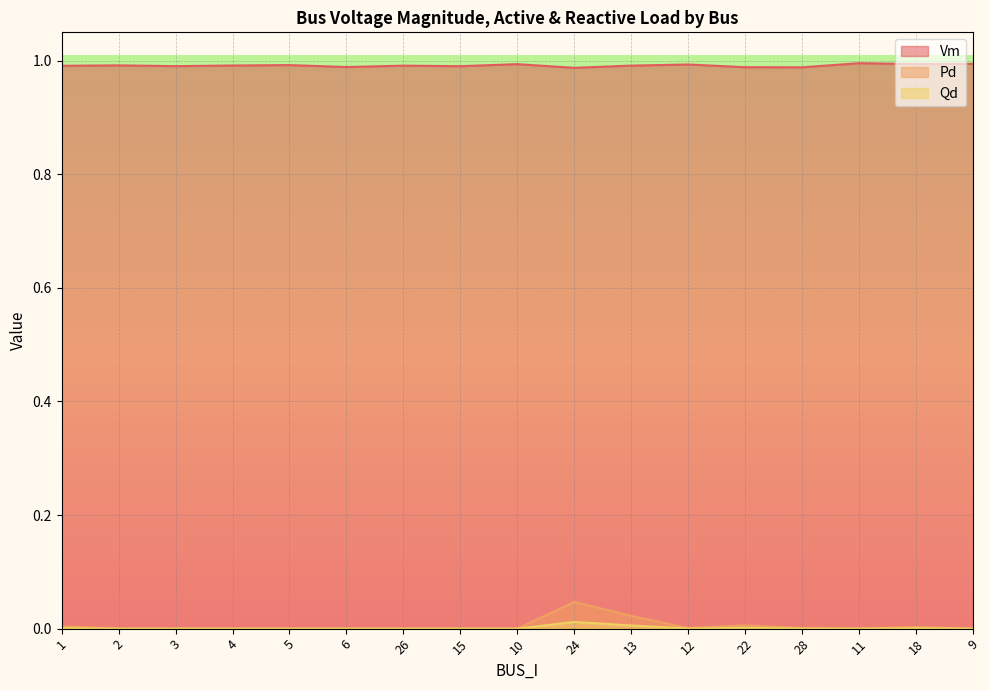

True or false: Vm has more than 2 points higher than both neighbors.

True